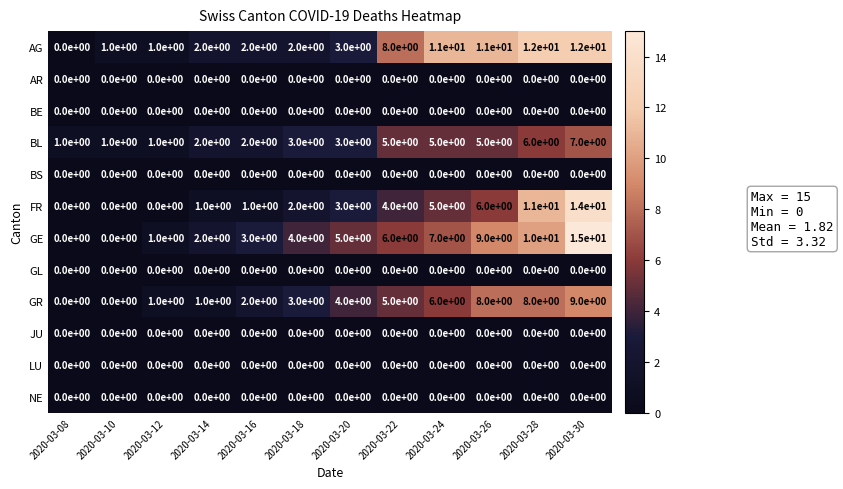

Which series has the widest spread of values?

GE